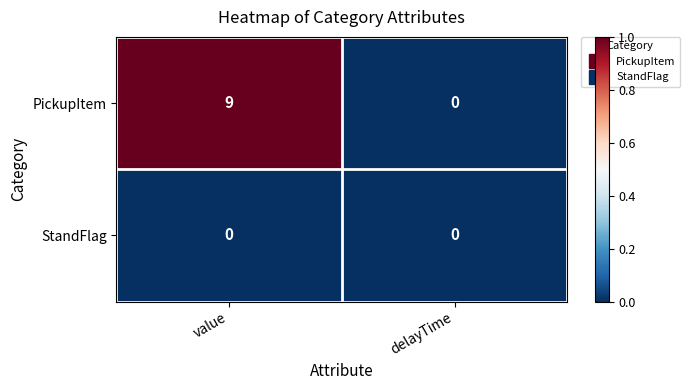

Which series has the largest total across all categories?

PickupItem